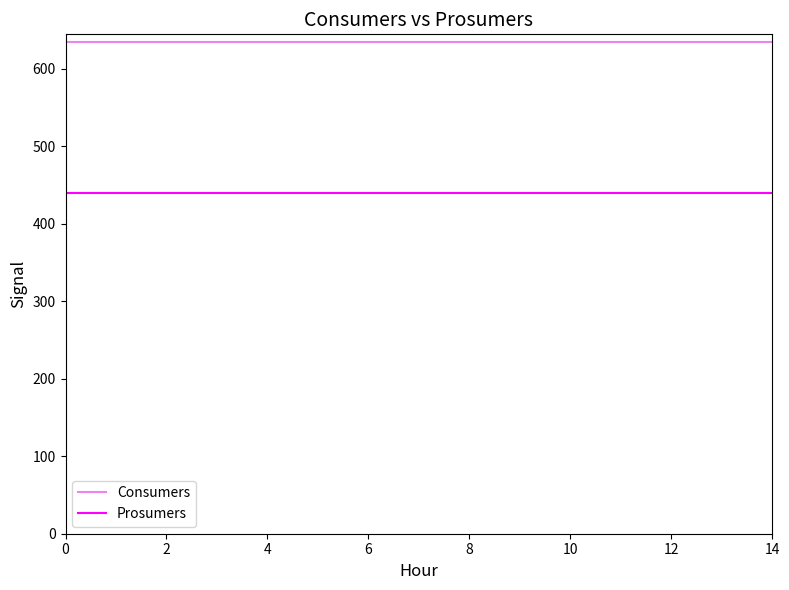

True or false: Prosumers and Consumers cross at least once.

False